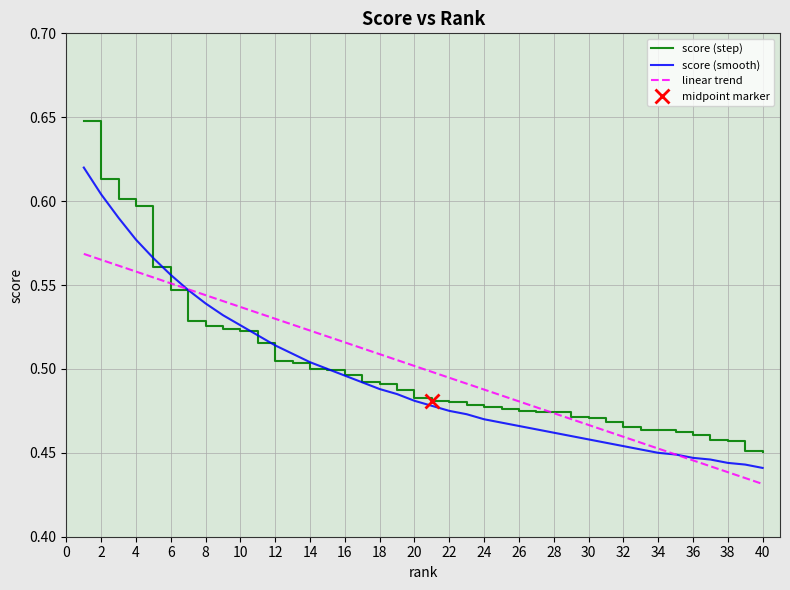

The value of linear trend at 40 is 0.3. True or false?

False